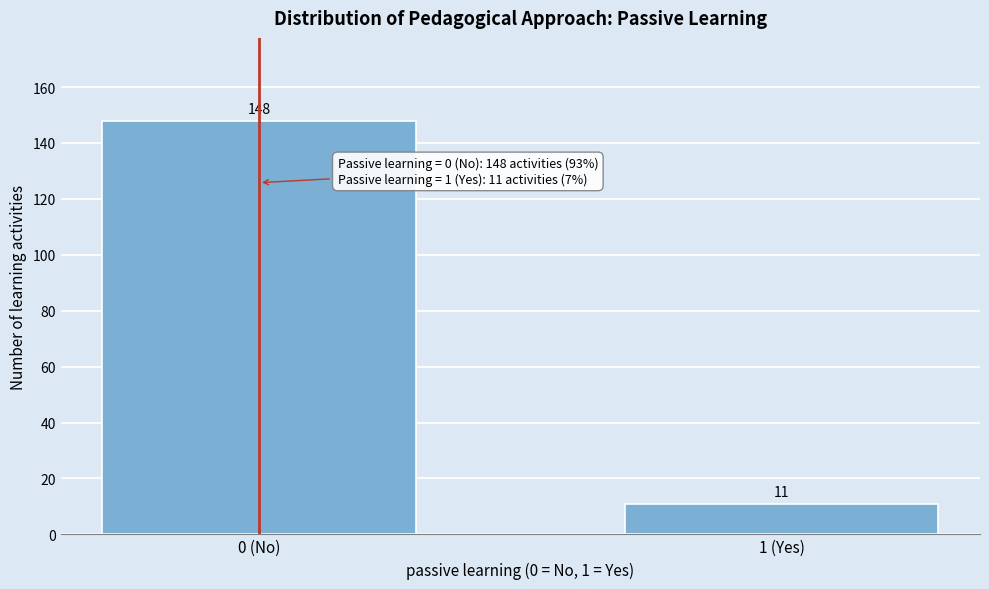

Reading left to right, transcribe all the data shown in this chart.

0 (No)=148	1 (Yes)=11